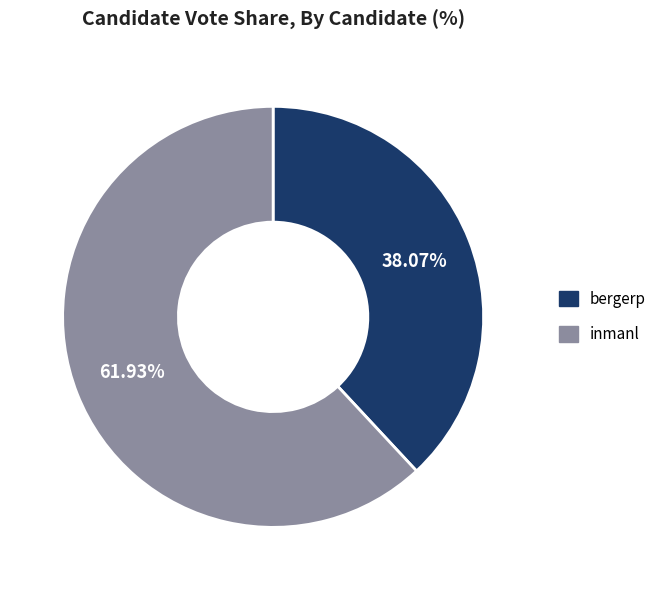

To the nearest percent, what is the combined percentage of inmanl and bergerp?

100%